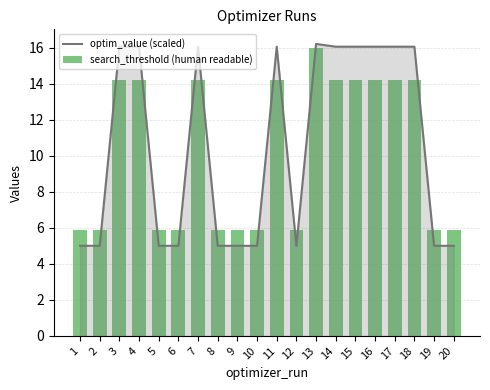

What is the lowest value of the optim_value (scaled) series?

5.0